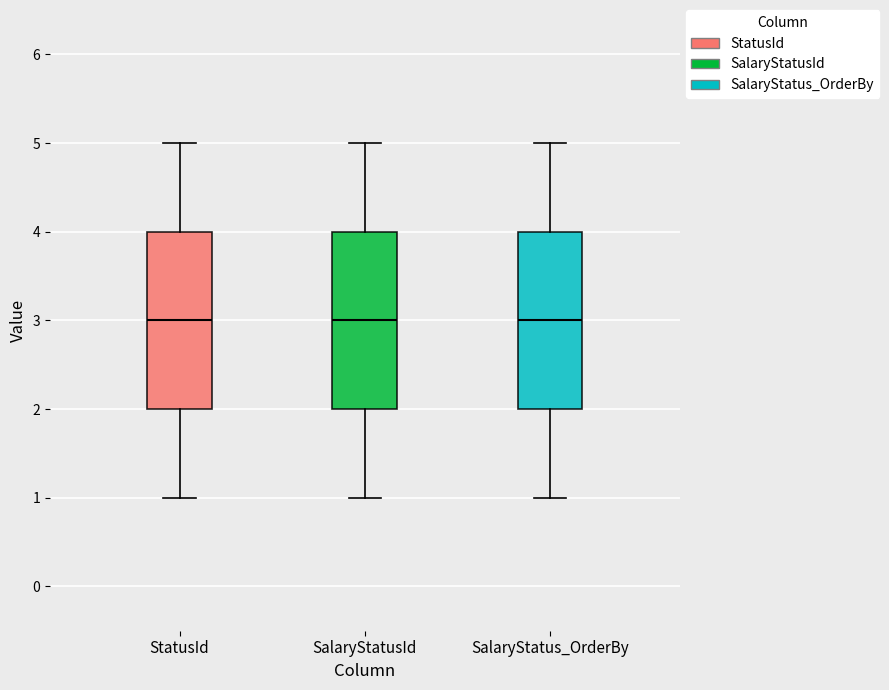

Where does the upper whisker of the box for SalaryStatusId end on the y-axis? The values are not printed on the chart, so give them approximately, as read against the axis.

5